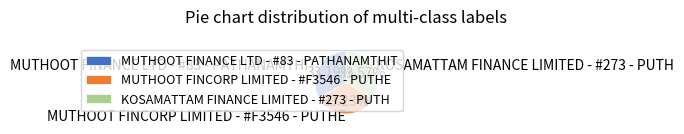

Is there any slice that represents more than half of the pie?

No